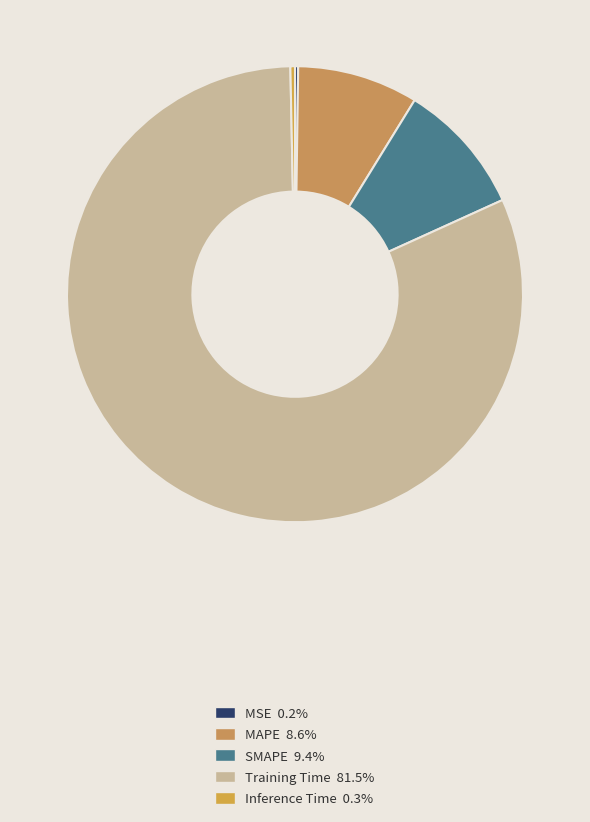

The MAPE slice represents 1% of the pie. True or false?

False